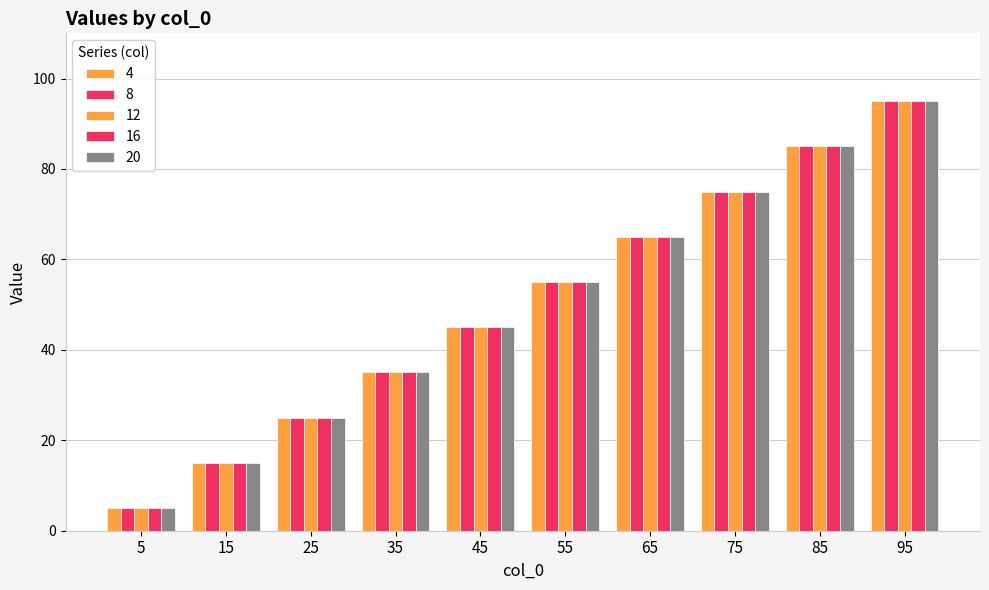

True or false: 16 has a value of 31 at 65.

False